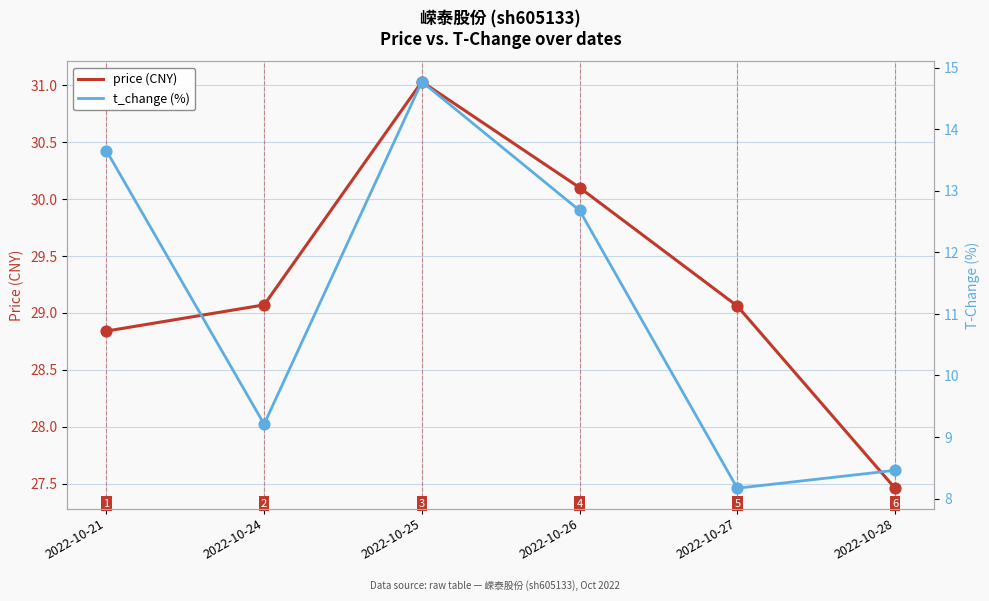

At which category is the sum across all series the highest?

2022-10-25